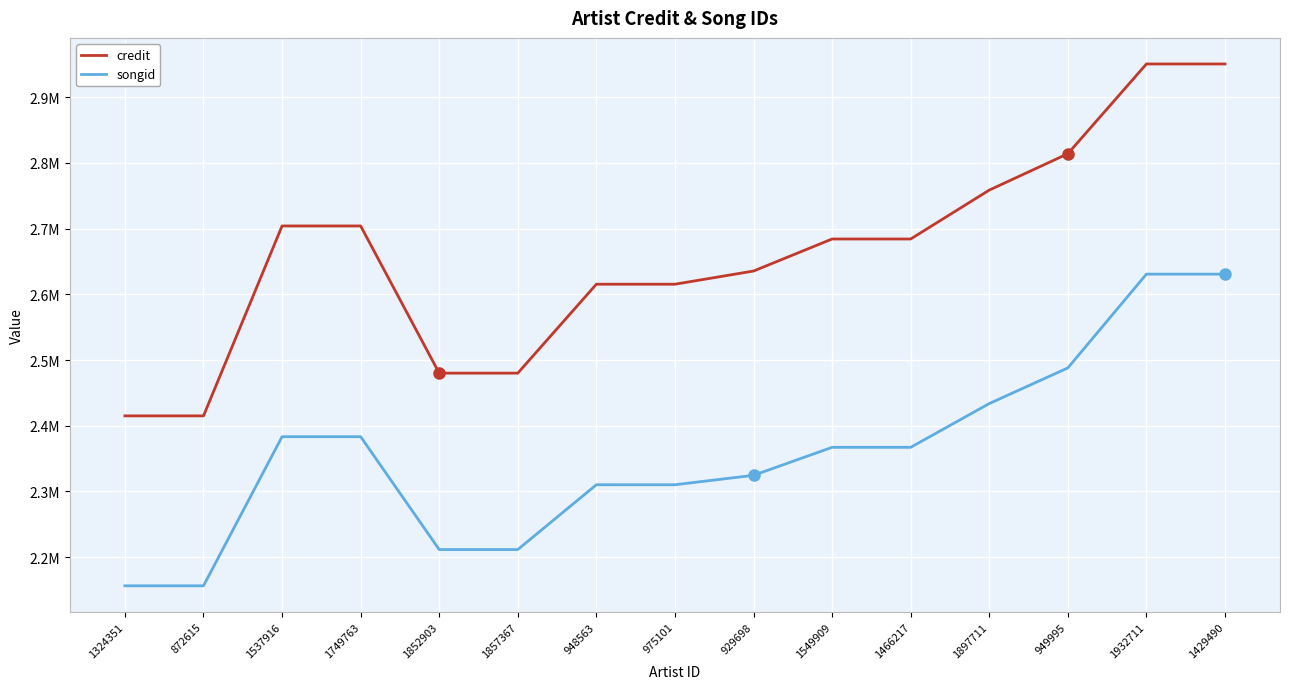

What are all the series names shown in the legend?

credit, songid